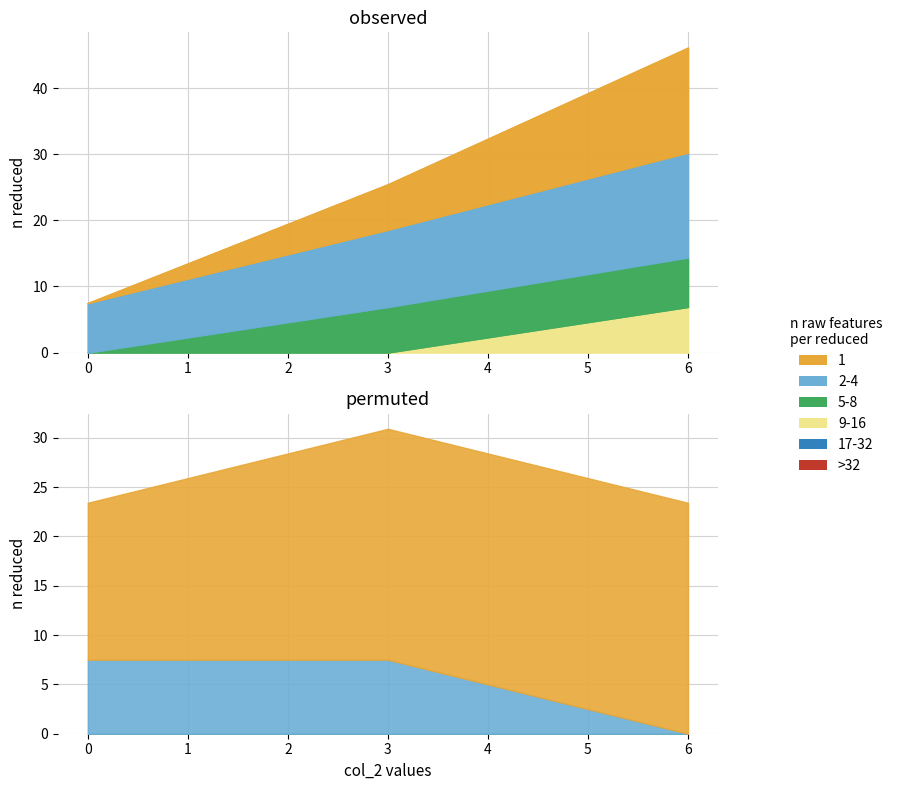

The col_0 (x=6.9) series shows 11.3 at 0. True or false?

False